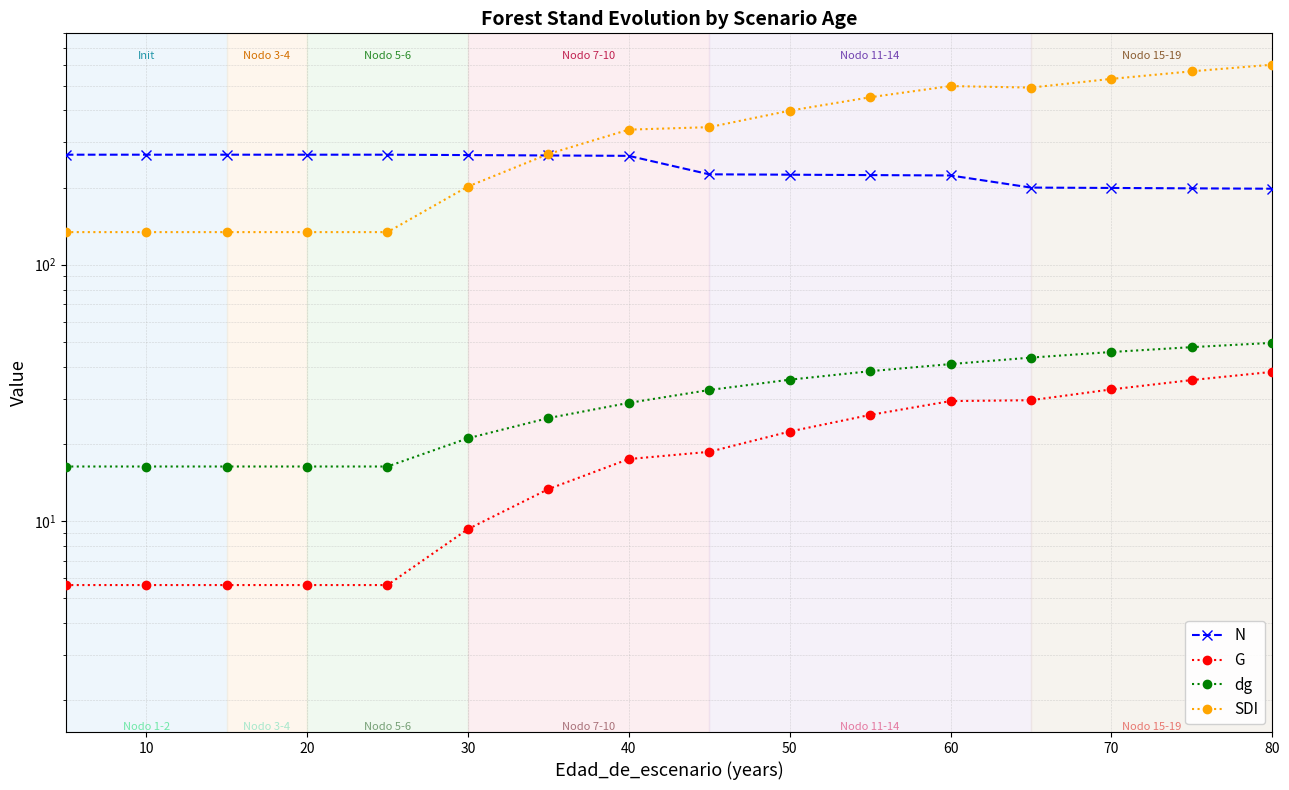

The value of G at 50 is 7.7. True or false?

False